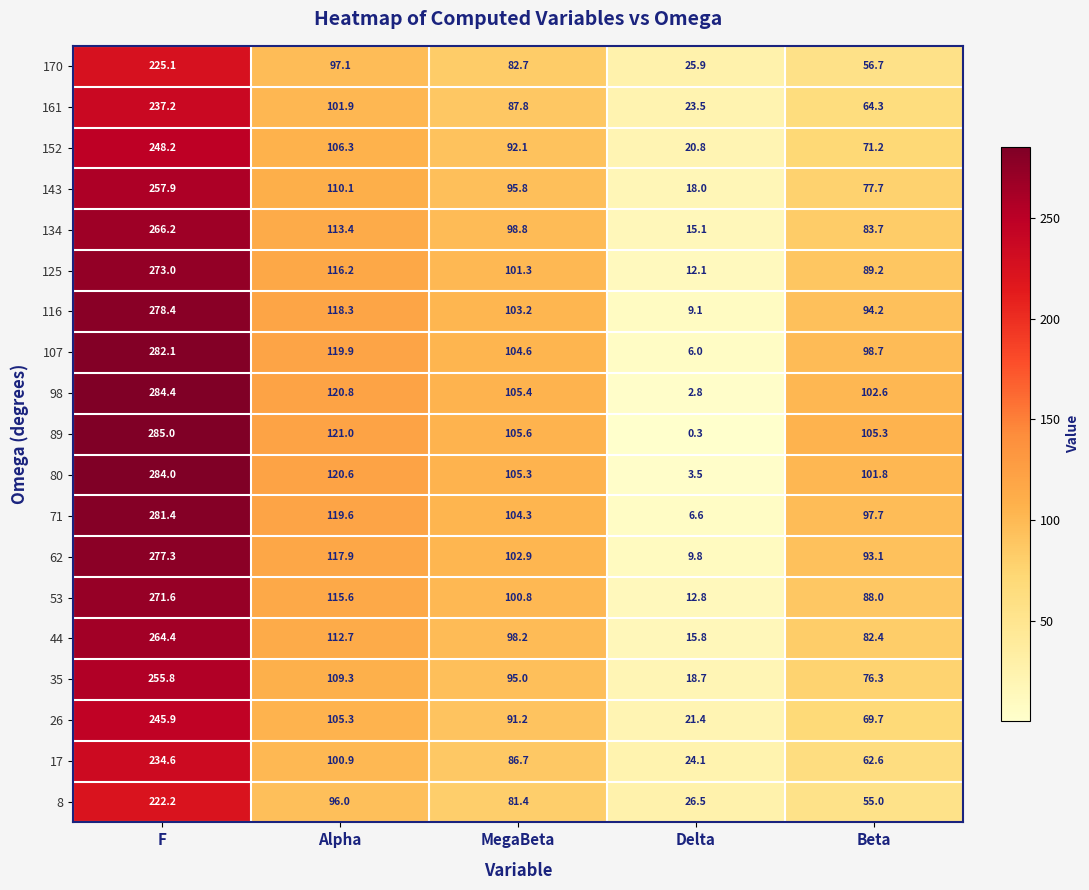

At which label does 134 reach its peak?

F